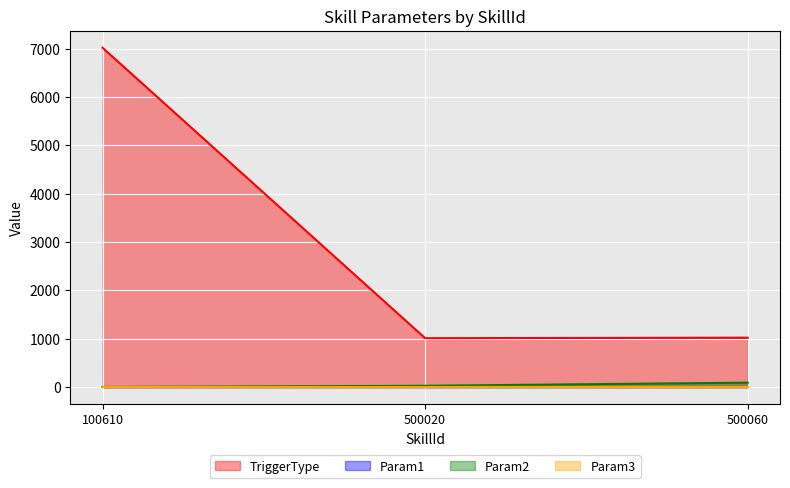

Between 100610 and 500020, which is larger?

100610